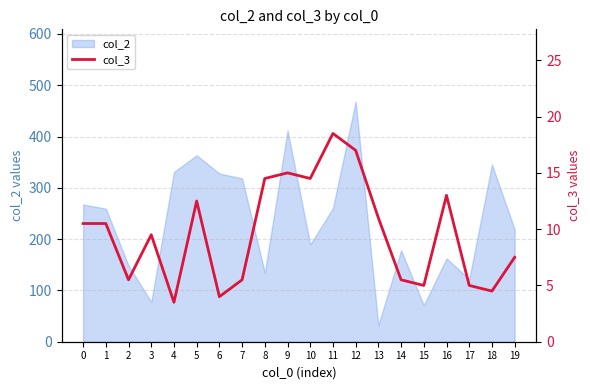

Which category has the lowest value in the col_2 series?

13